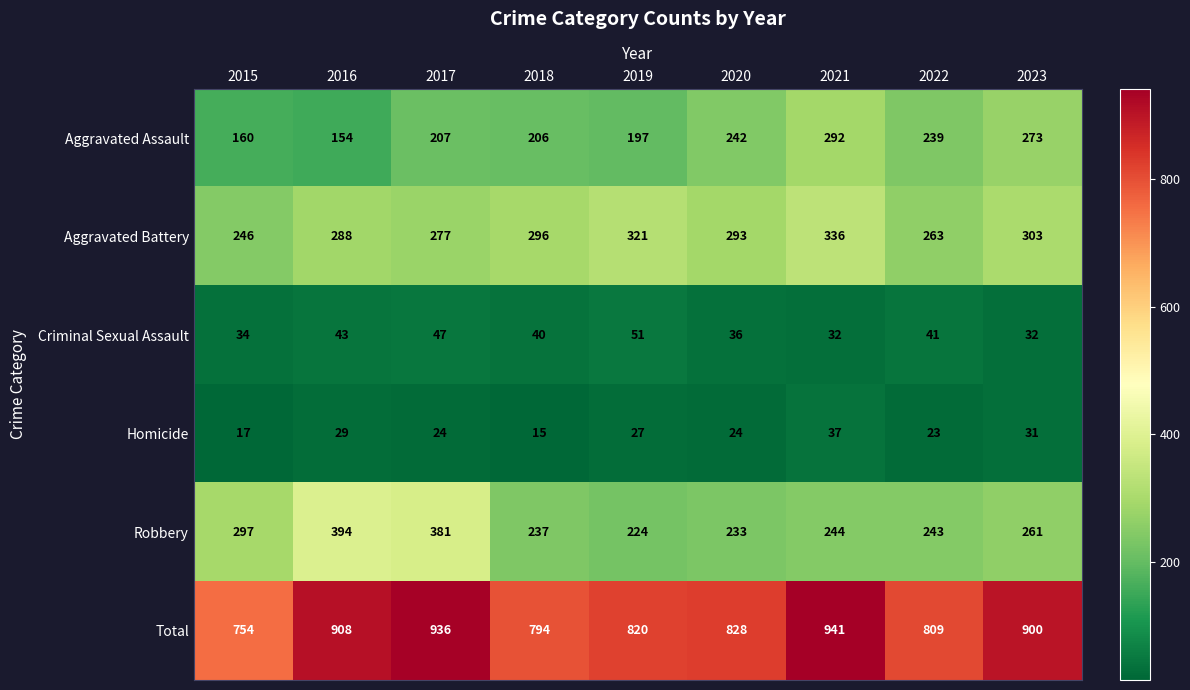

Between 2020 and 2021, which series saw the biggest shift?

Total